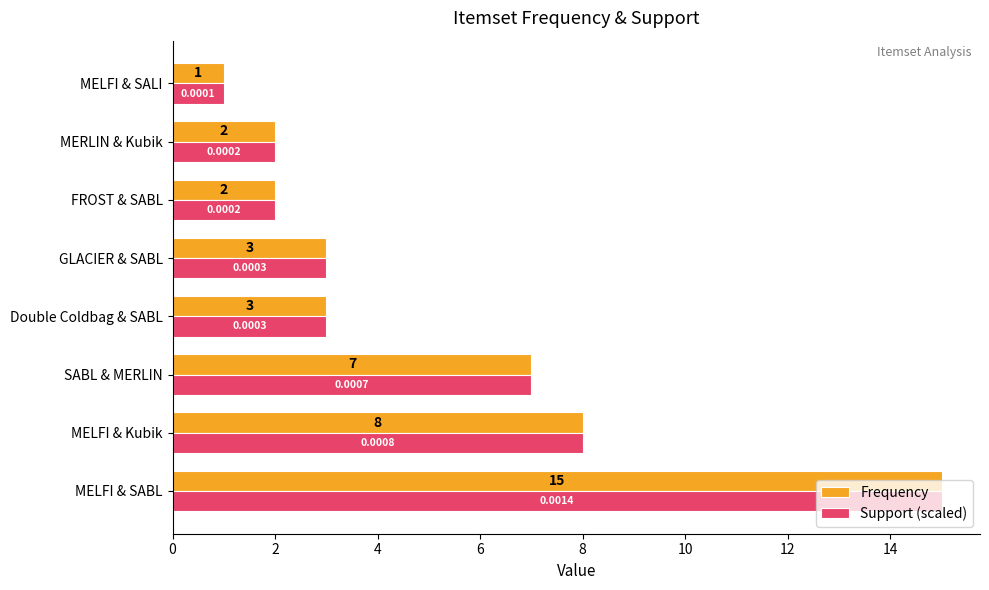

What is the average value of the Frequency series?

5.1